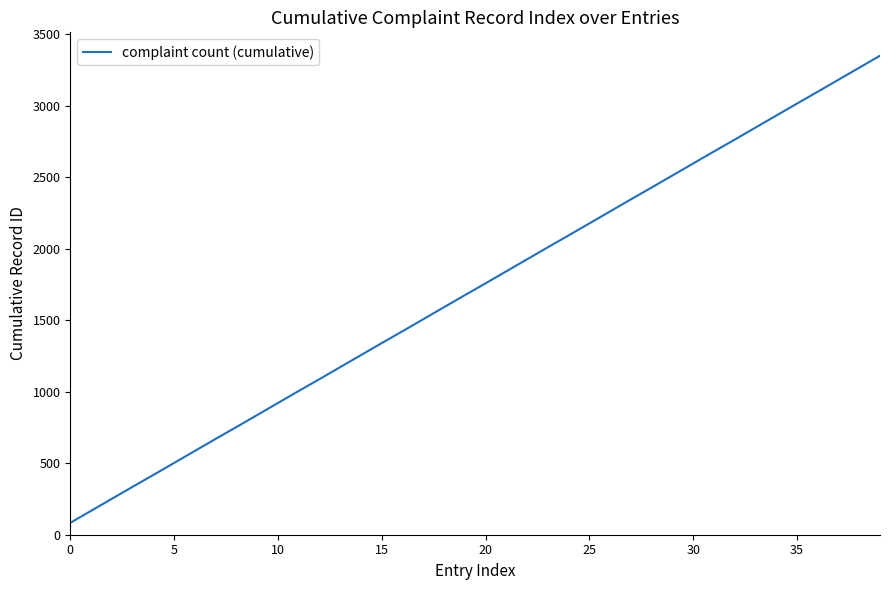

What is the minimum value shown in the chart?

83